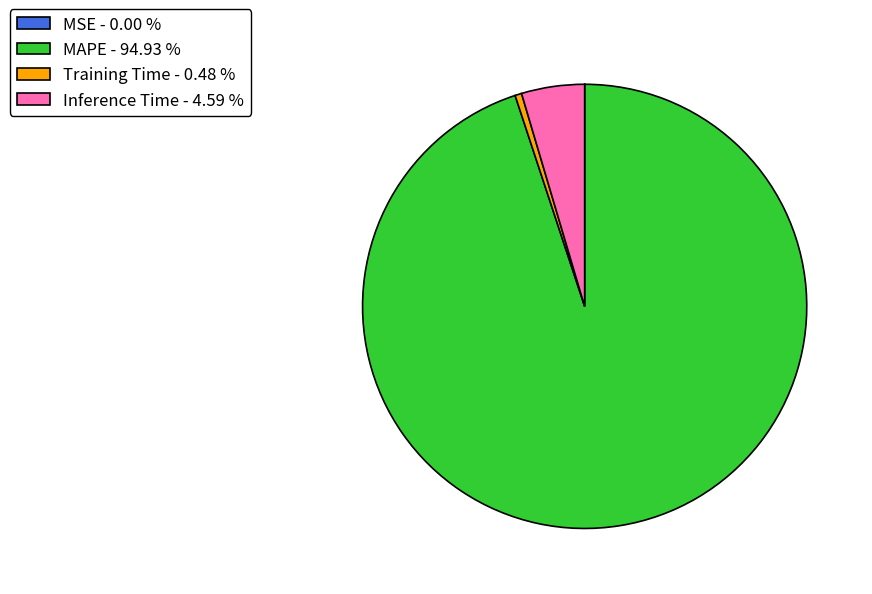

Is there any slice that represents more than half of the pie?

Yes